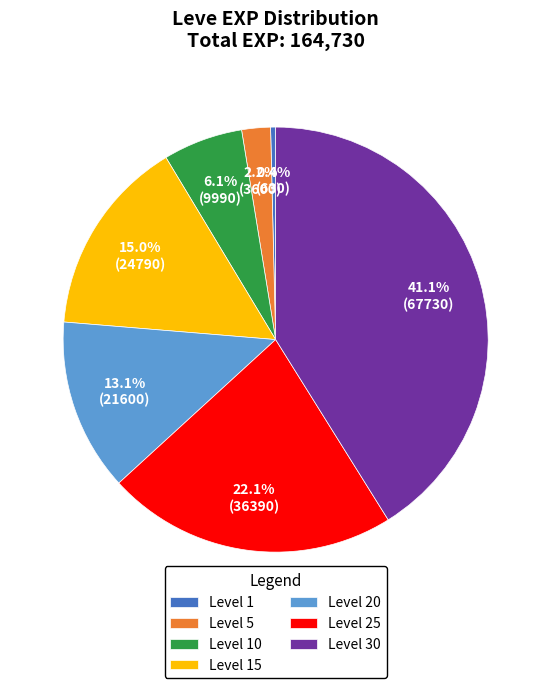

What percentage is the Level 10 slice, to the nearest percent?

6%